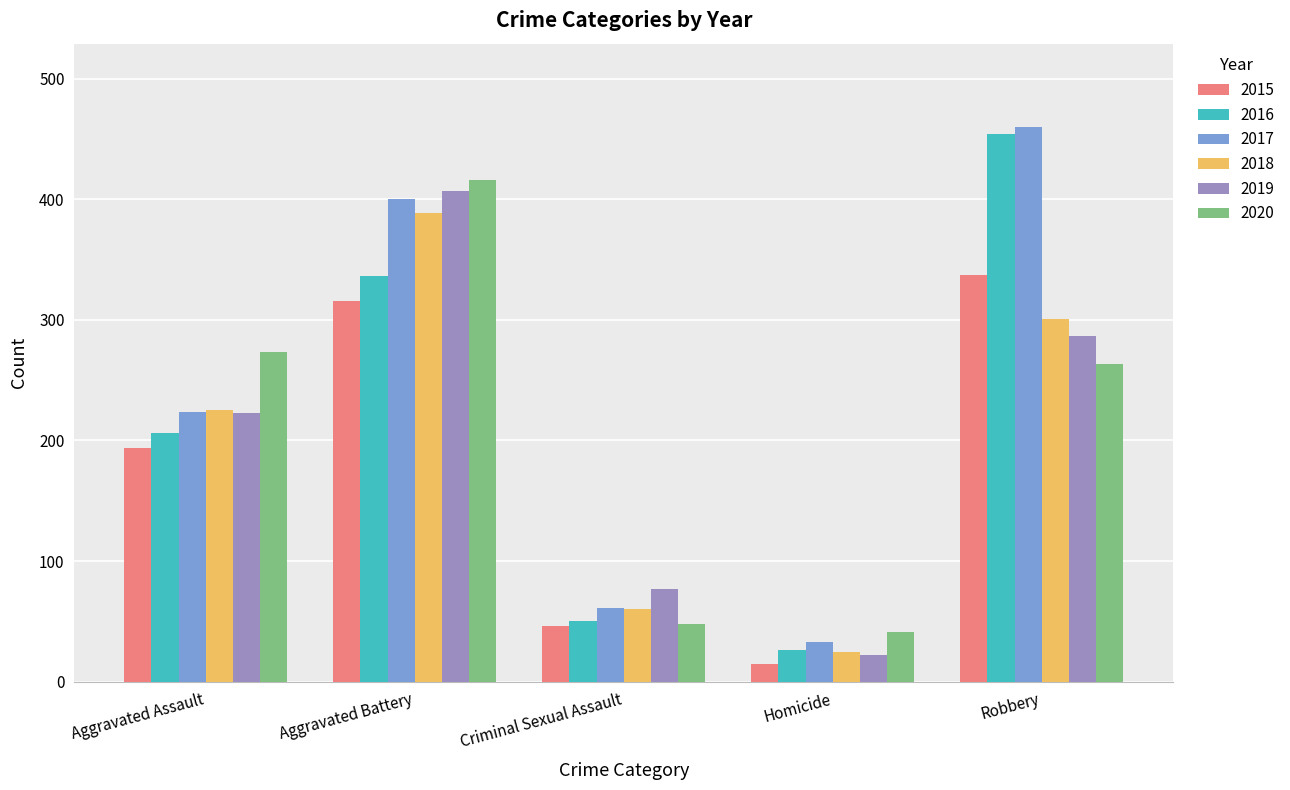

At which category is the sum across all series the highest?

Aggravated Battery